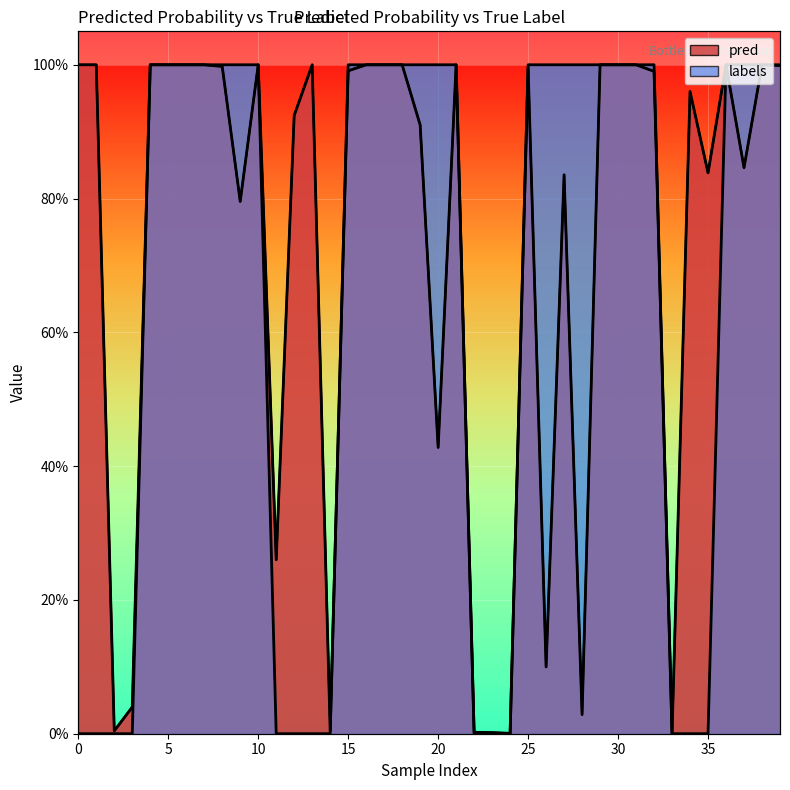

List the series in order of their overall mean, lowest first.

labels, pred